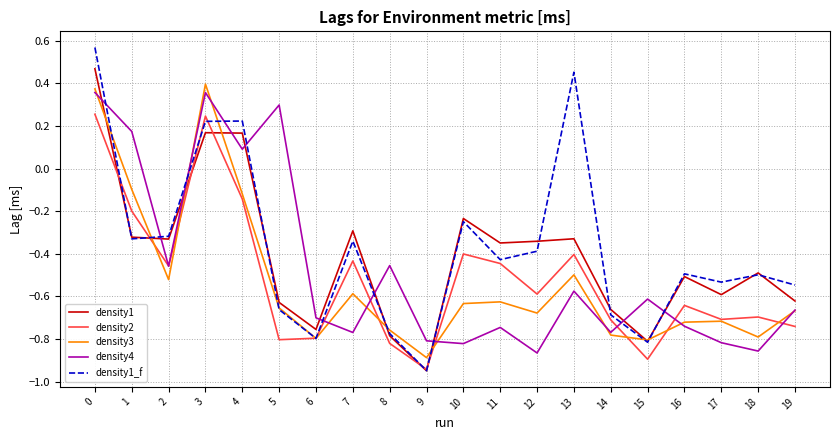

Is it true that density4 equals -1.1 at 10?

False